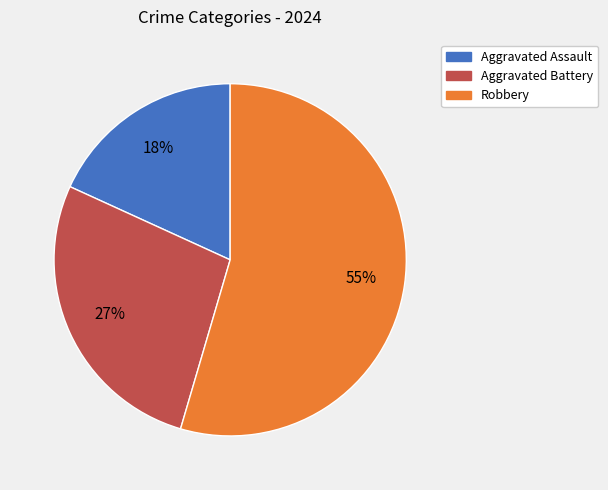

Which has a higher value, Robbery or Aggravated Assault?

Robbery